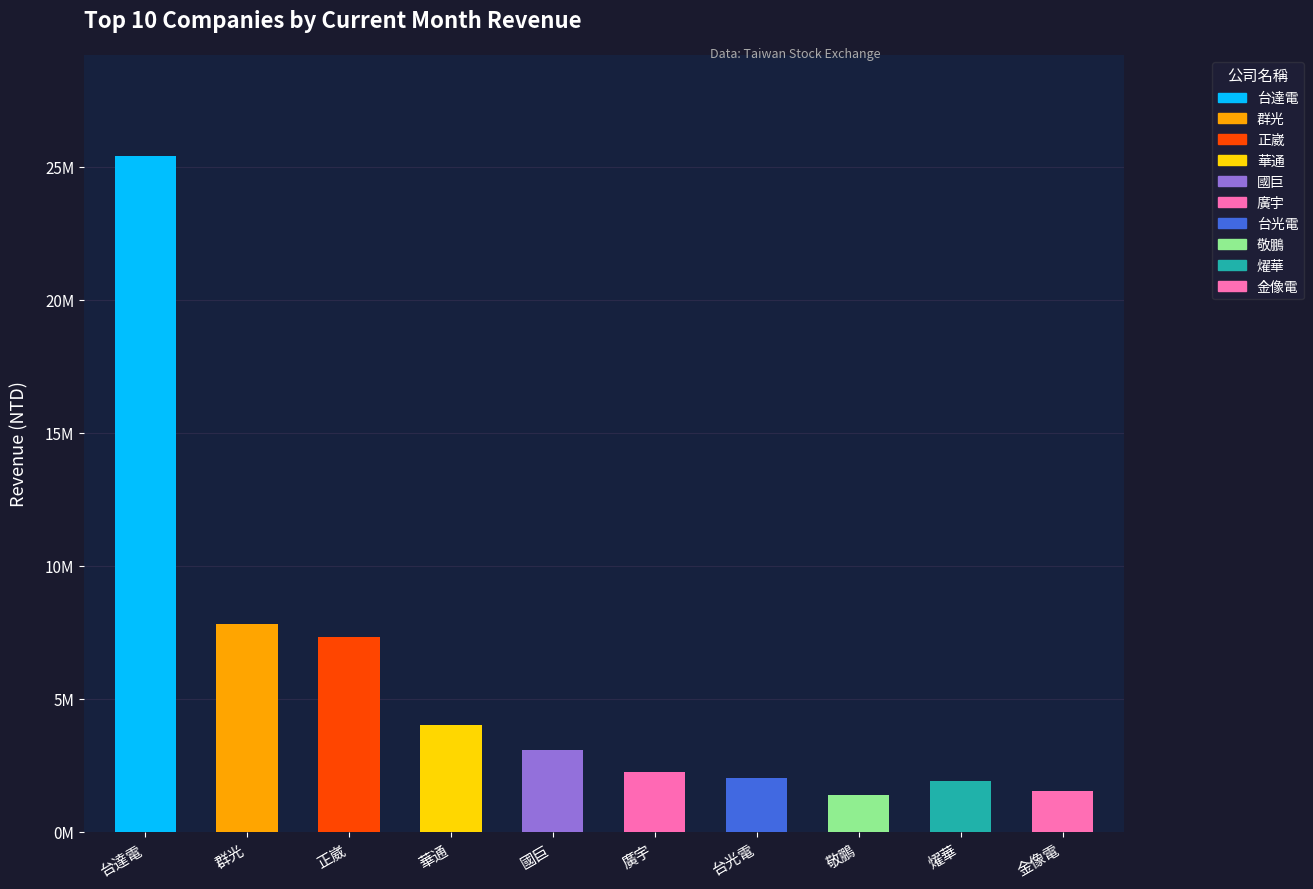

Which label corresponds to the smallest value in the chart?

敬鵬